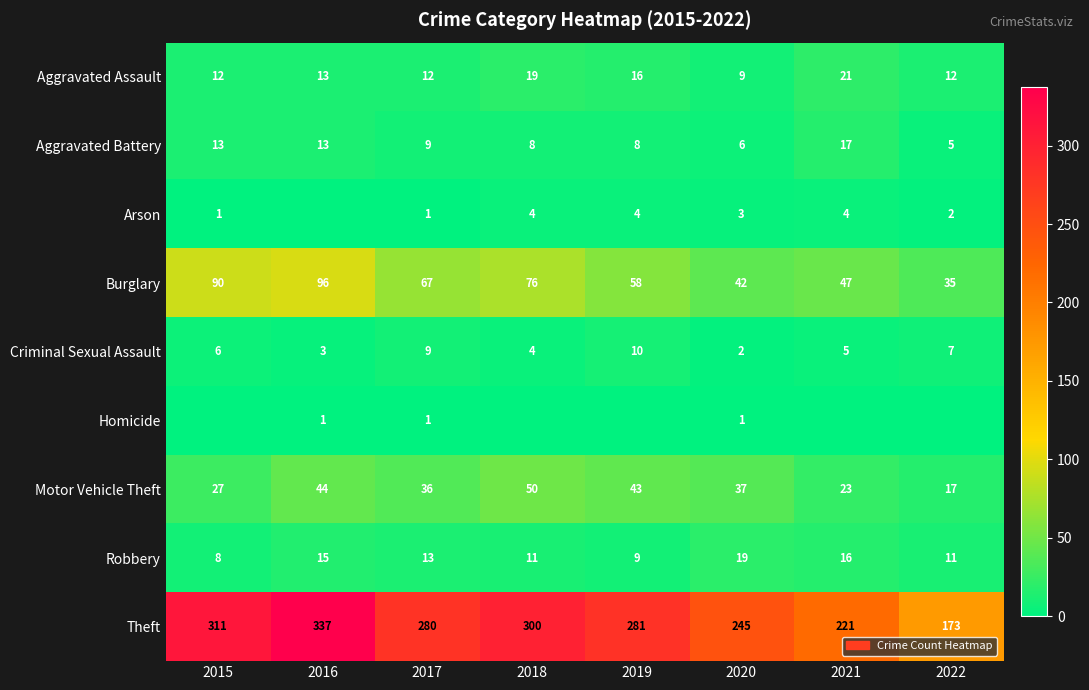

At which label does Burglary reach its peak?

2016